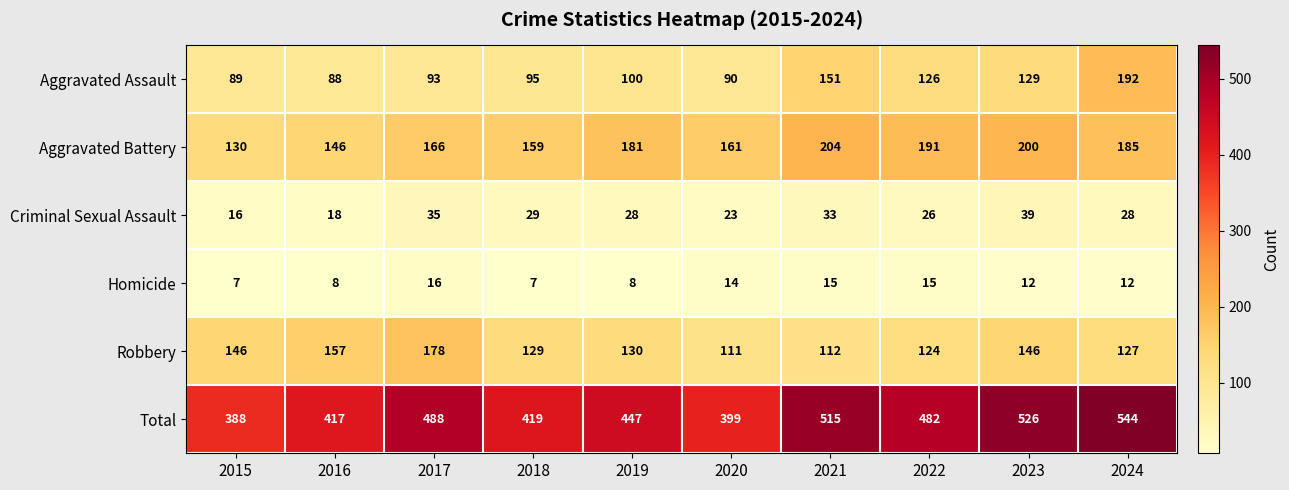

What is the sum of all Aggravated Battery values?

1723